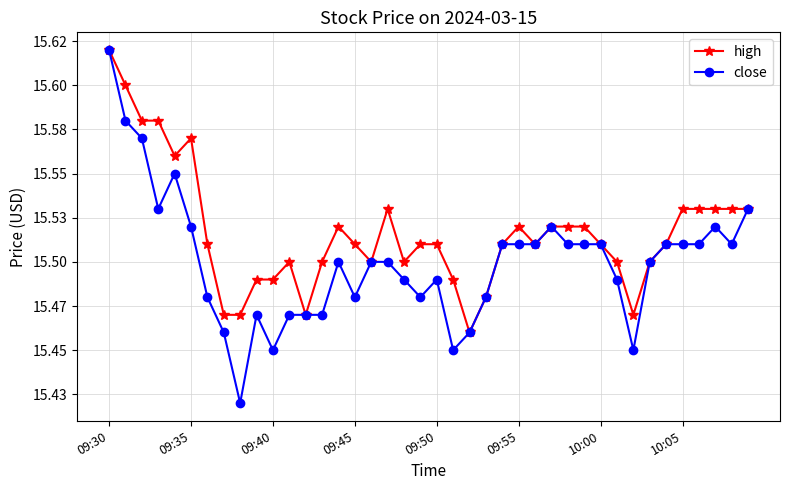

Which series has the largest total across all categories?

high